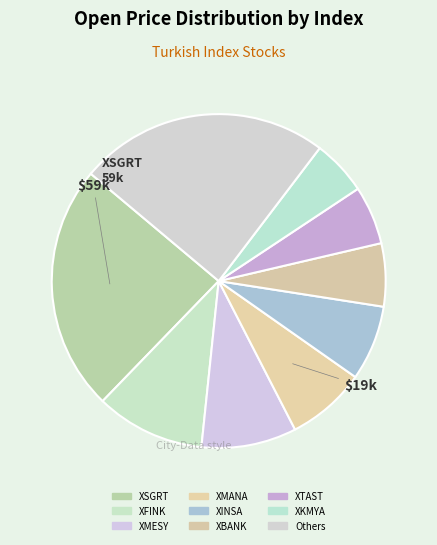

Count the number of slices in the pie.

9